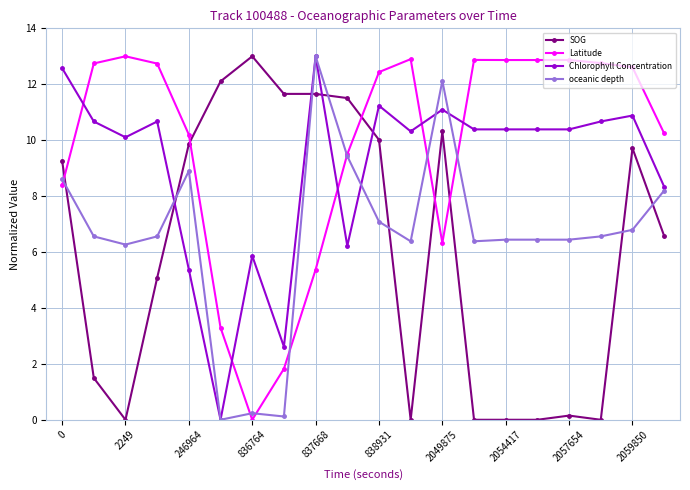

What is the value of the Latitude point at the 17th from the left?

12.9